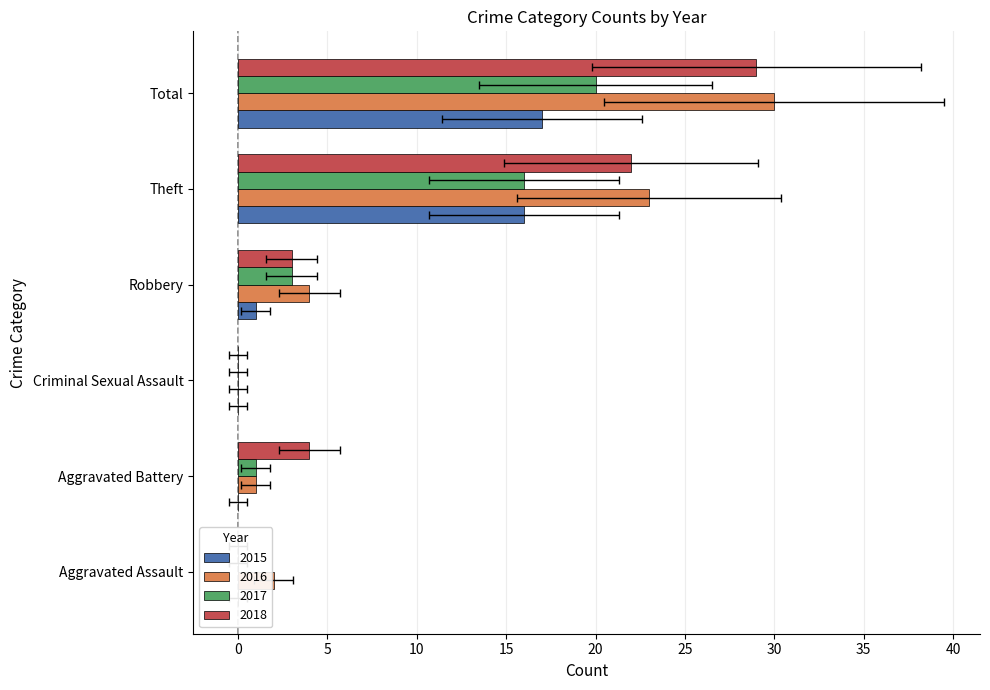

Reading right to left, what are all the values shown in this chart?

2015: Total=17	Theft=16	Robbery=1	Criminal Sexual Assault=0	Aggravated Battery=0	Aggravated Assault=0
2016: Total=30	Theft=23	Robbery=4	Criminal Sexual Assault=0	Aggravated Battery=1	Aggravated Assault=2
2017: Total=20	Theft=16	Robbery=3	Criminal Sexual Assault=0	Aggravated Battery=1	Aggravated Assault=0
2018: Total=29	Theft=22	Robbery=3	Criminal Sexual Assault=0	Aggravated Battery=4	Aggravated Assault=0